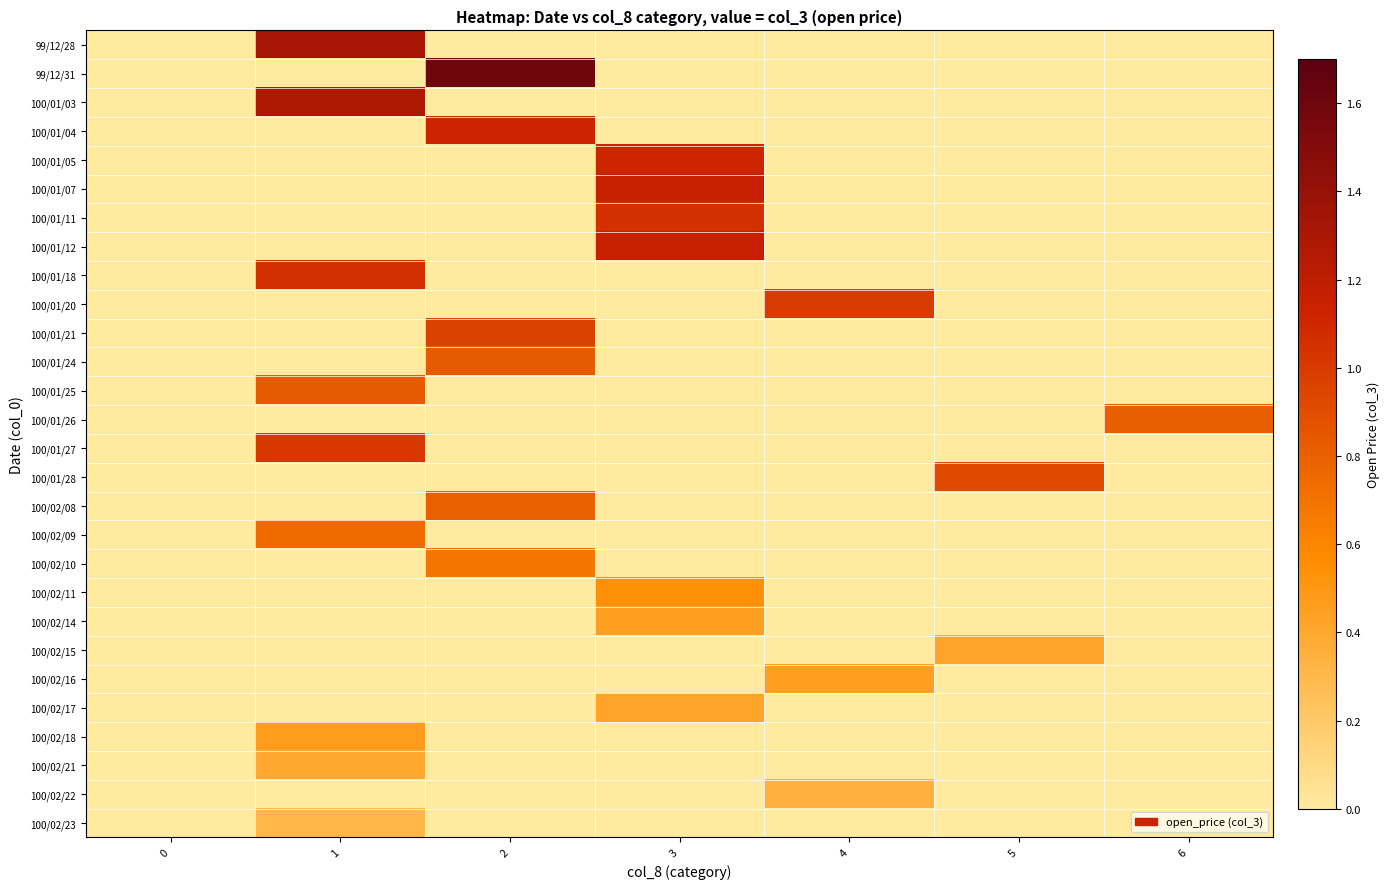

What is the difference between the highest and lowest values at 1?

1.3